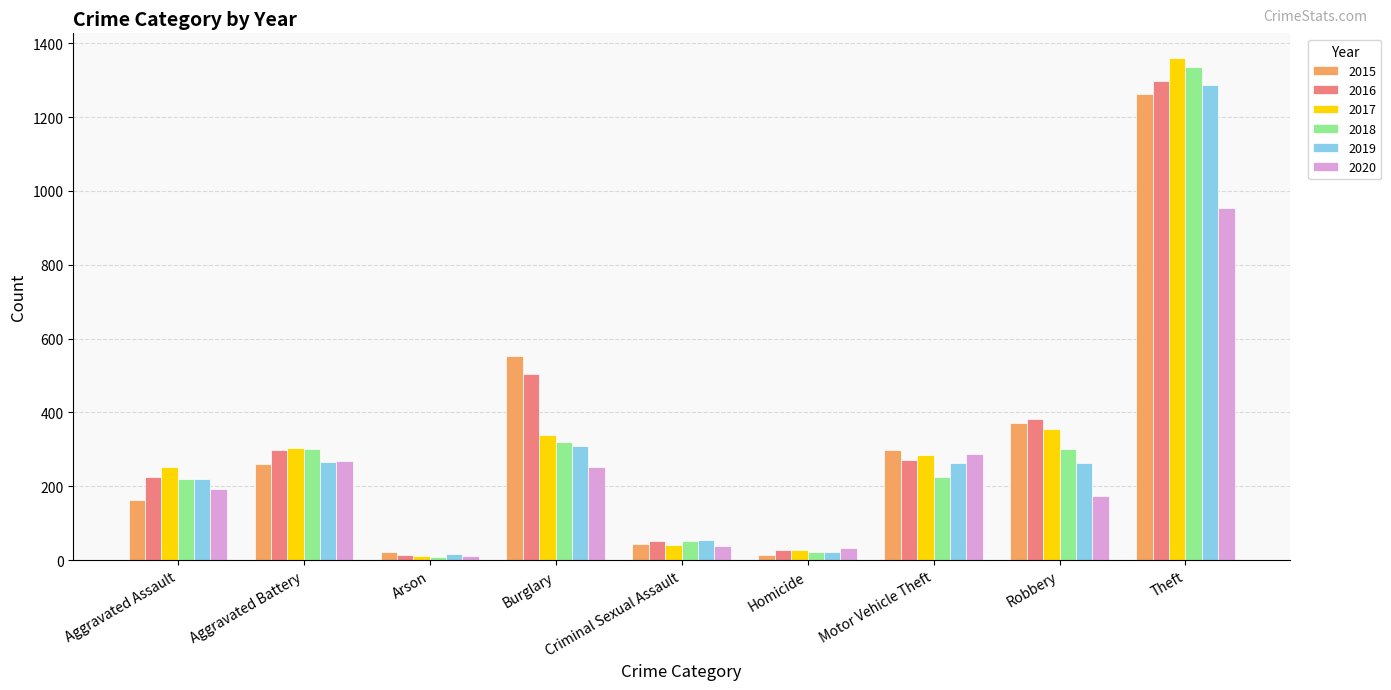

The value of 2018 at Robbery is 393. True or false?

False